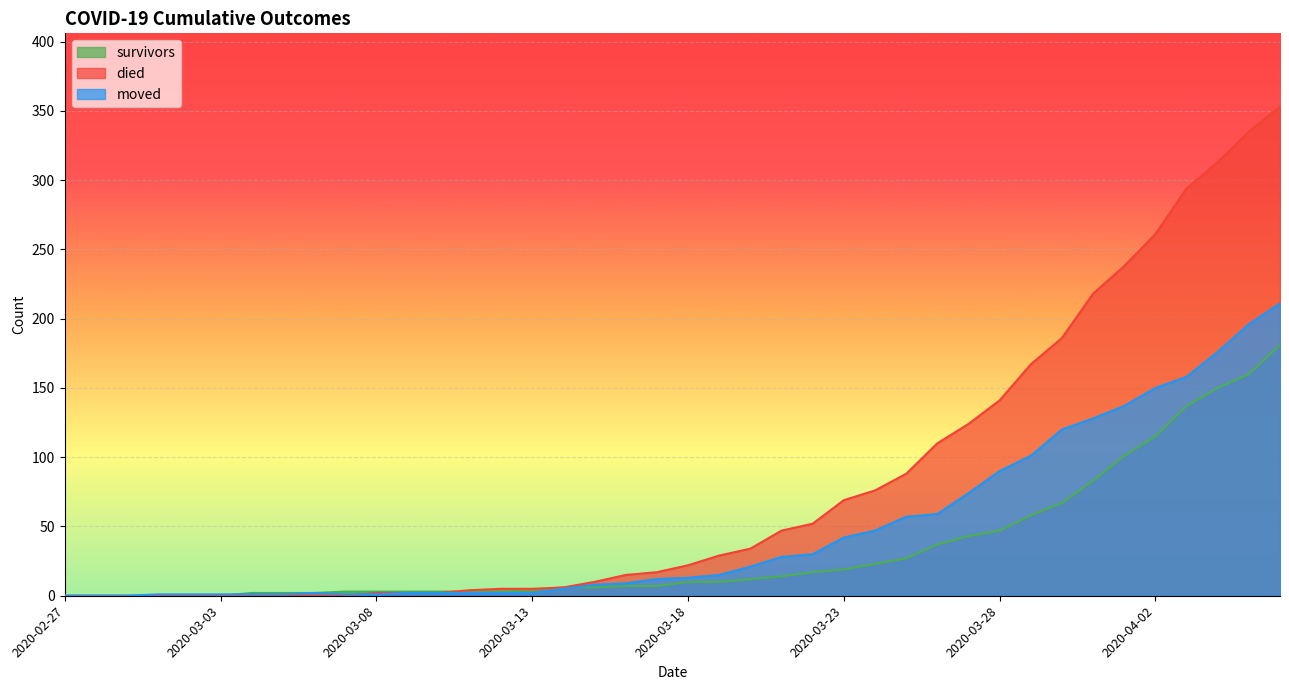

What is the maximum value shown in the chart?

353